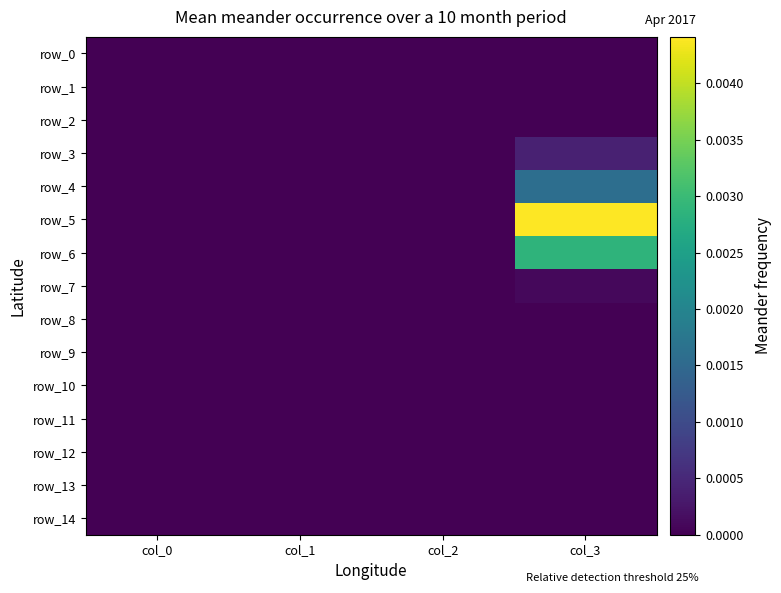

Is it true that row_11 equals 0.0 at col_1?

True